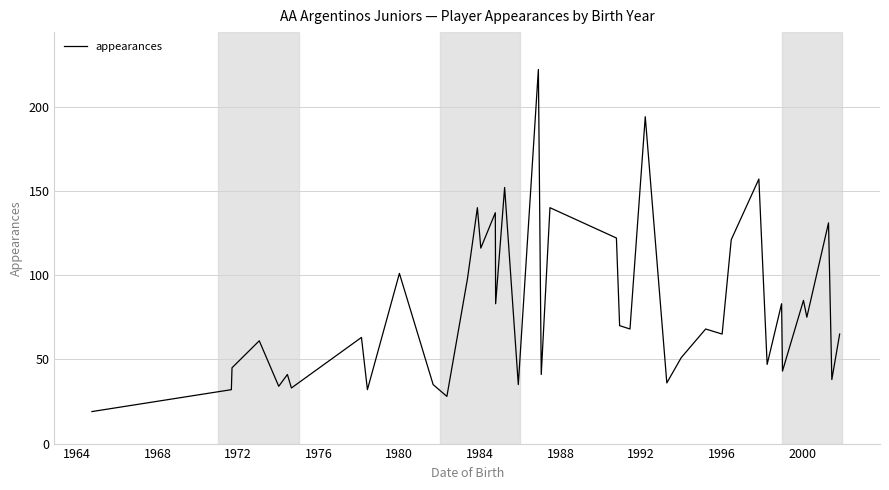

What is the maximum value shown in the chart?

222